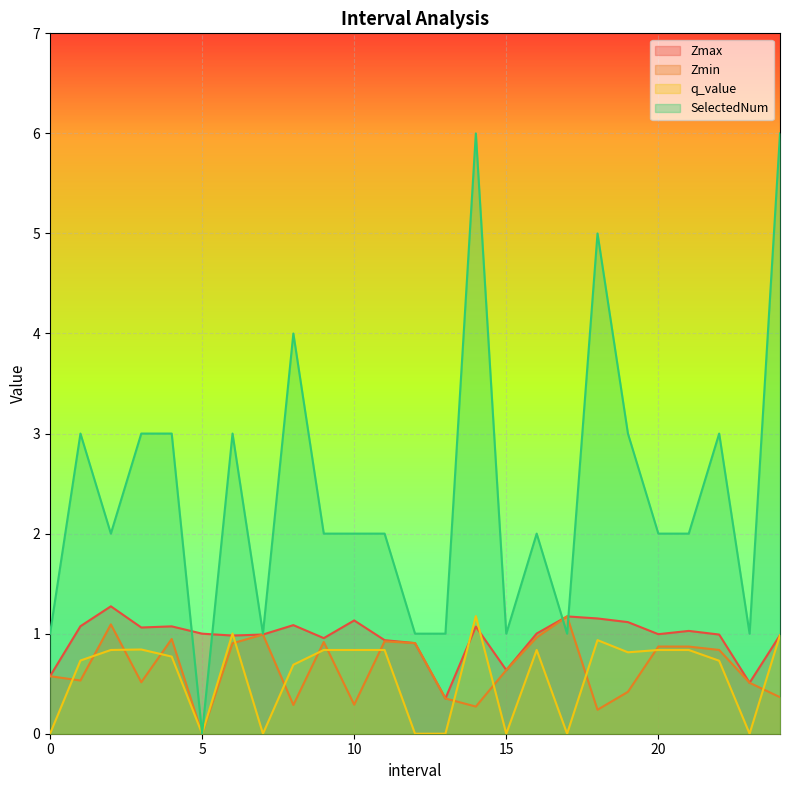

List the series in order of their peak value, highest first.

SelectedNum, Zmax, q_value, Zmin